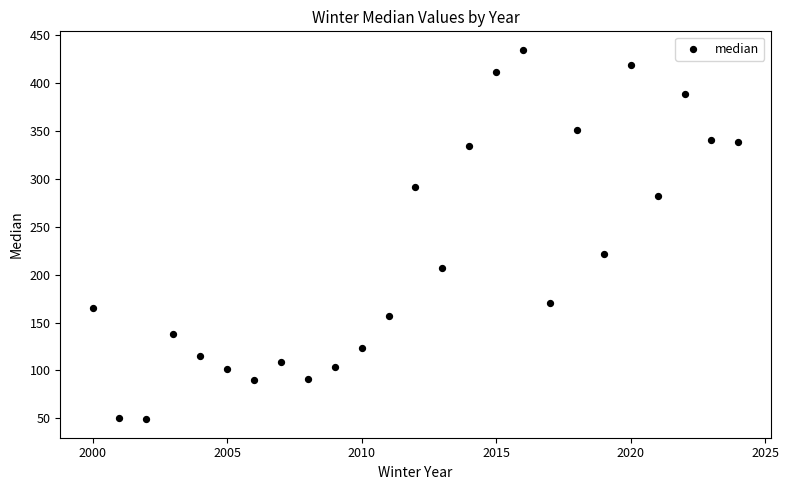

What is the range of X values (max minus min)?

24.0